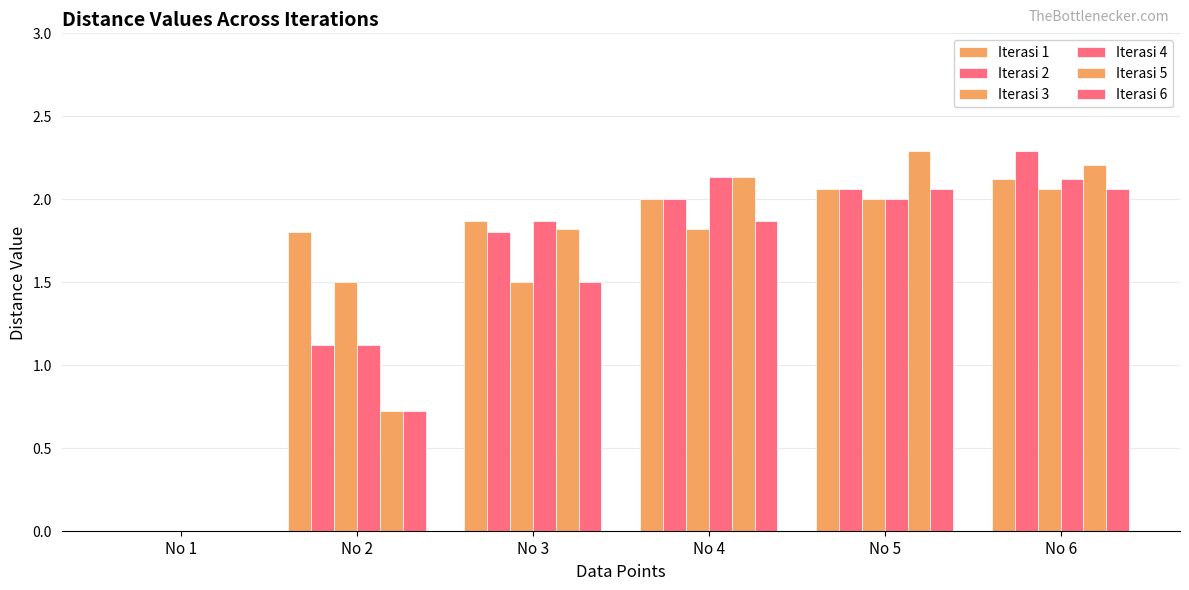

At which label is Iterasi 4 closest to 1?

No 2